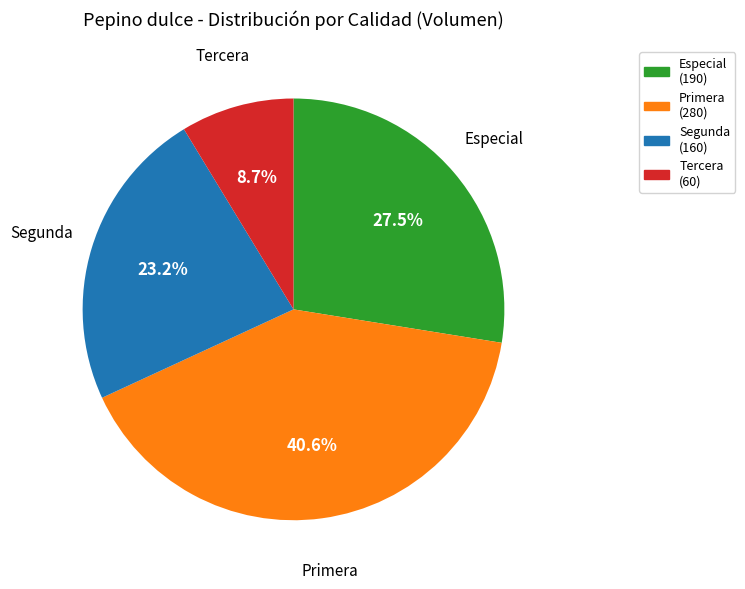

How many segments does this pie chart have?

4